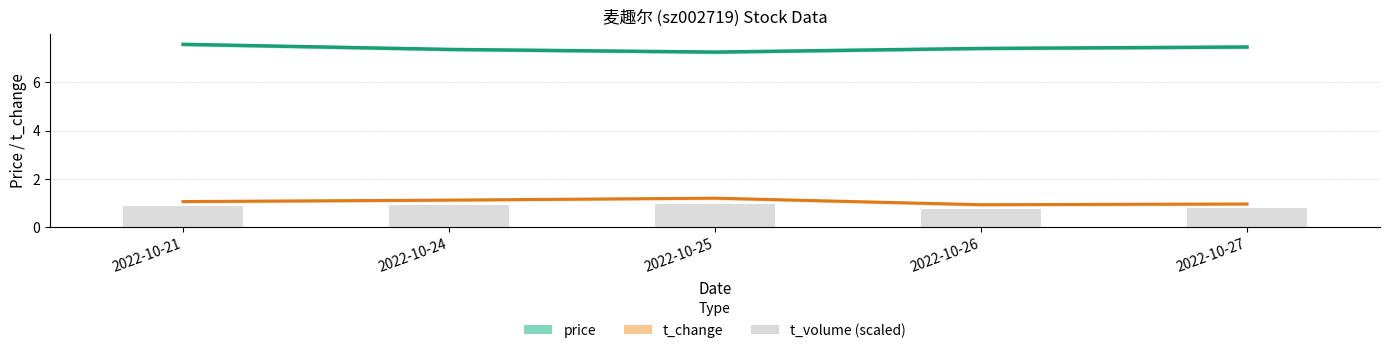

At how many categories does at least one series exceed 3?

5